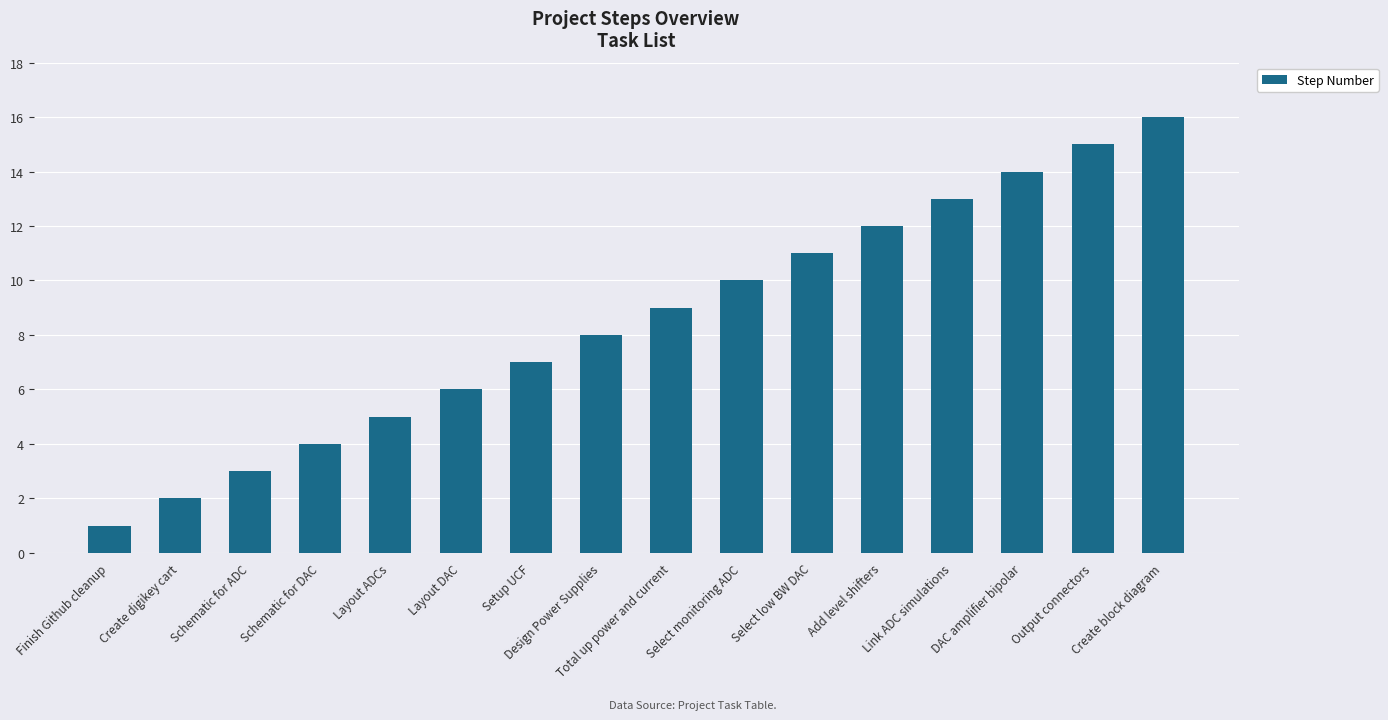

Which has a higher value, Finish Github cleanup or Link ADC simulations?

Link ADC simulations